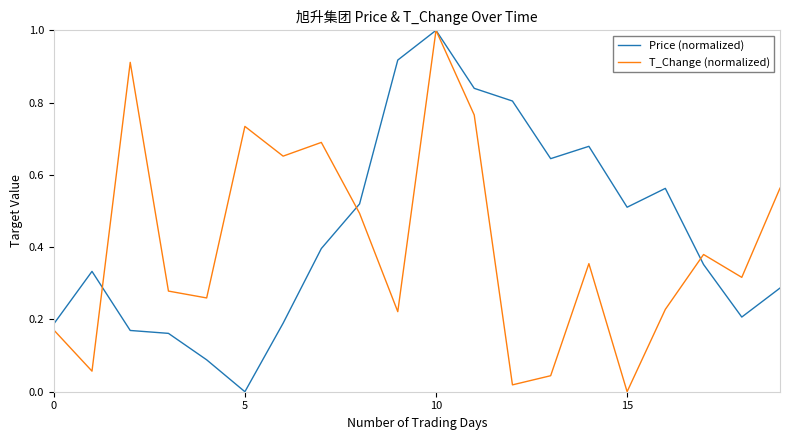

What is the maximum value for Price (normalized)?

1.0